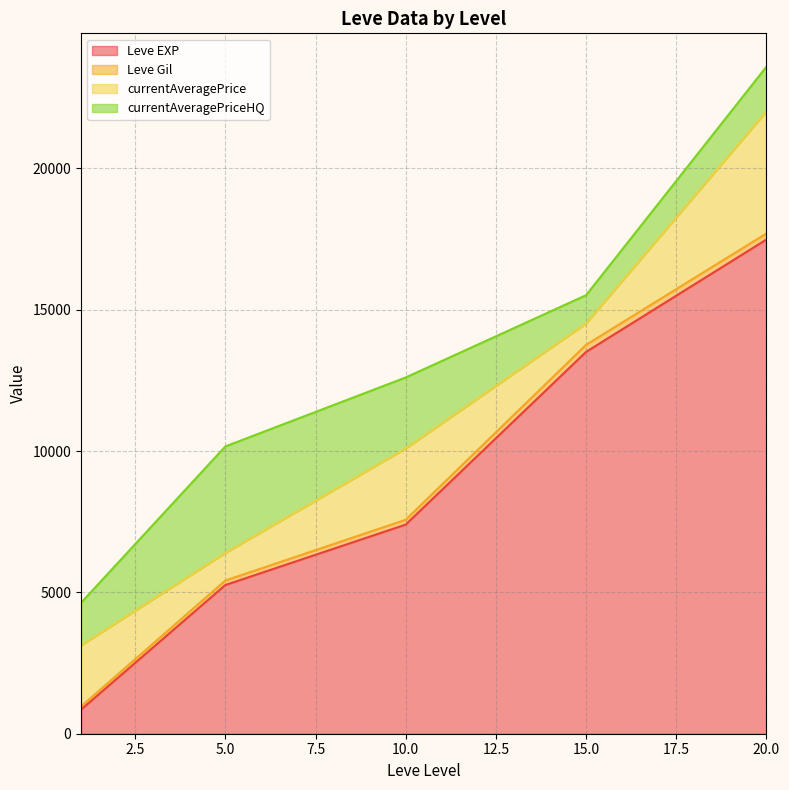

At which category is the sum across all series the highest?

20.0